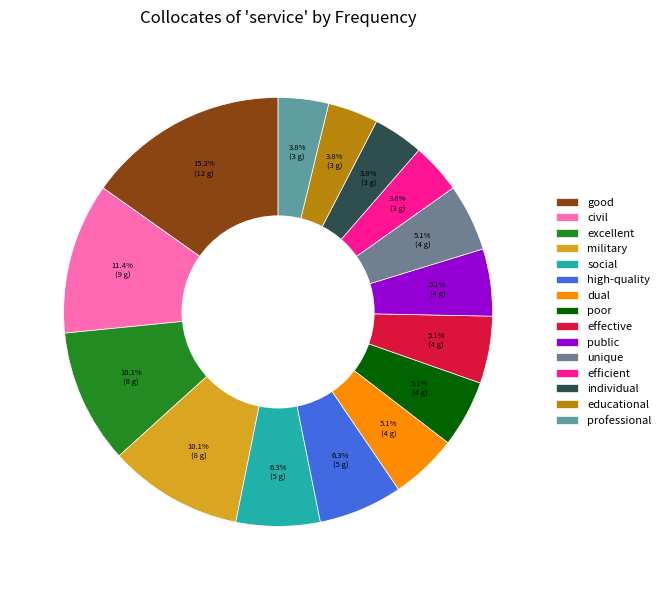

Is civil the majority of the pie?

No